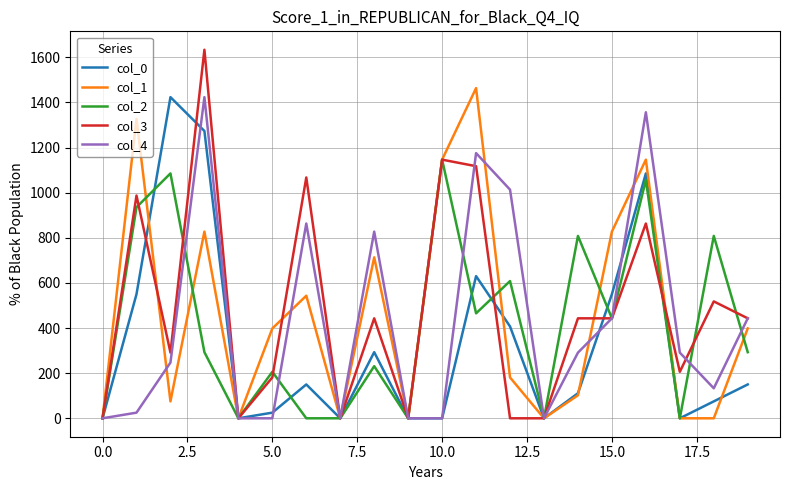

Which series has the largest range (max minus min)?

col_3